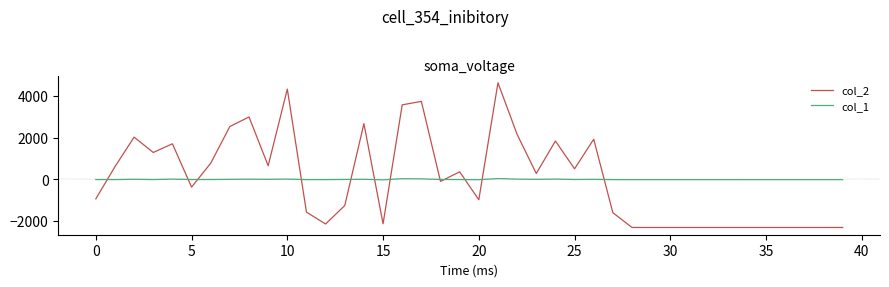

After their last crossing, which series has the higher values: col_1 or col_2?

col_1